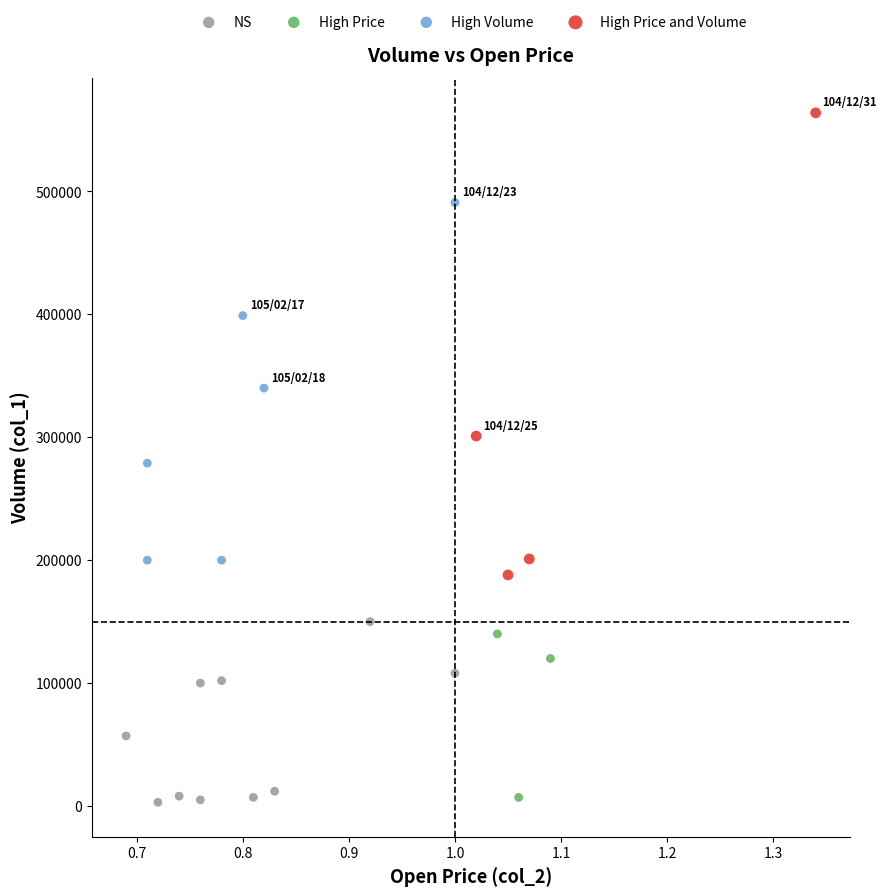

What are all the series names shown in the legend?

NS, High Price, High Volume, High Price and Volume